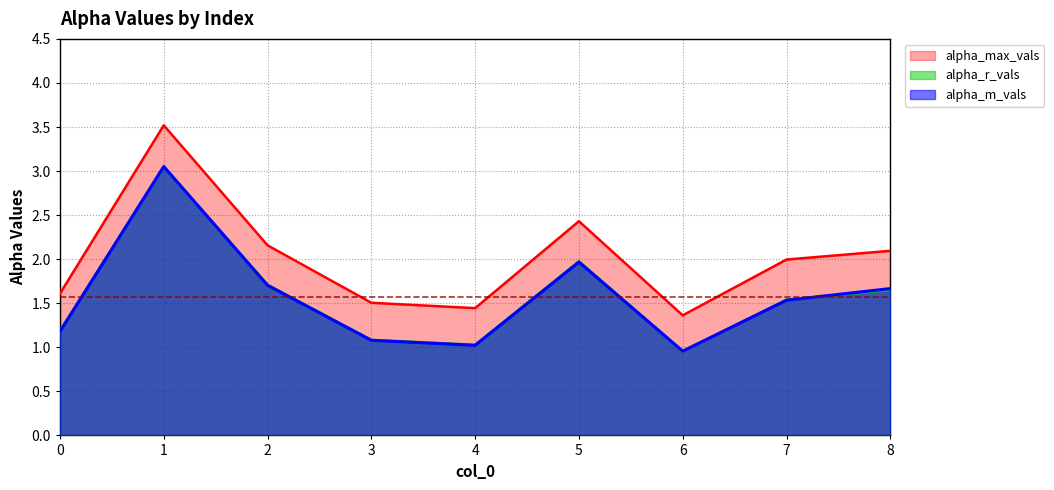

Rank the series at 0 from highest to lowest value.

alpha_max_vals, alpha_r_vals, alpha_m_vals